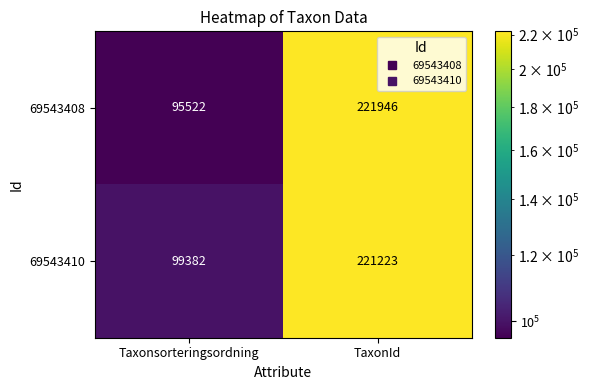

Which series has the largest range (max minus min)?

69543408